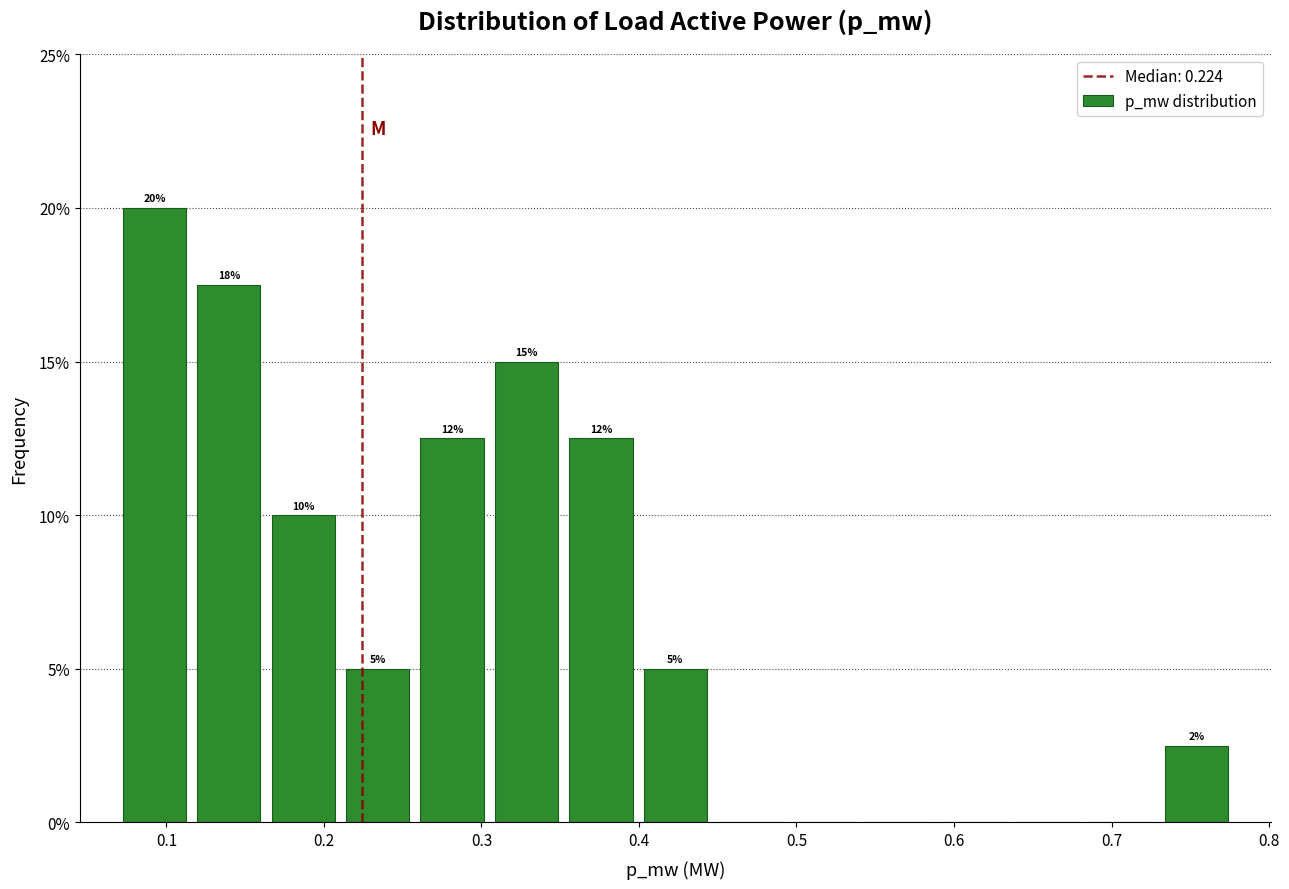

Which range on the x-axis has the tallest bar?

0.07 to 0.12